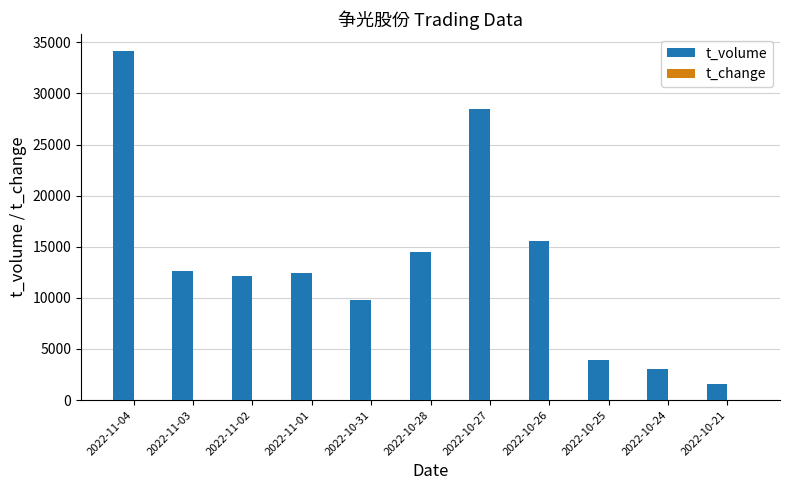

At which label is t_volume closest to 17841?

2022-10-26